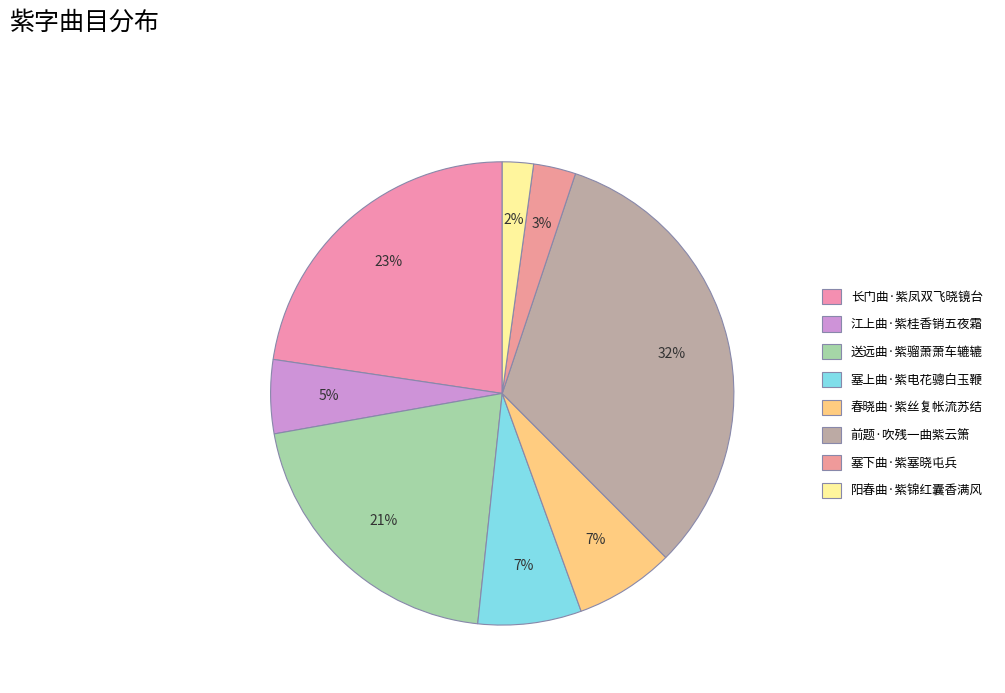

Which slice is the smallest?

阳春曲·紫锦红囊香满风